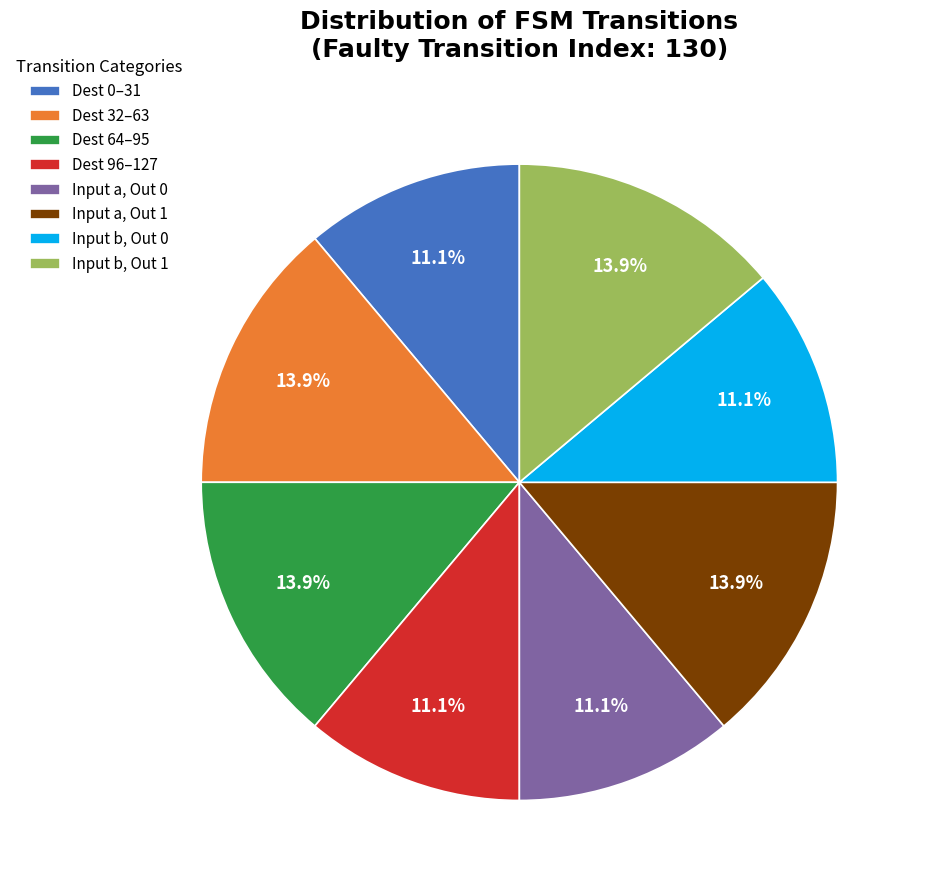

Approximately how many times larger is the value at Input b, Out 0 compared to Input b, Out 1?

0.8